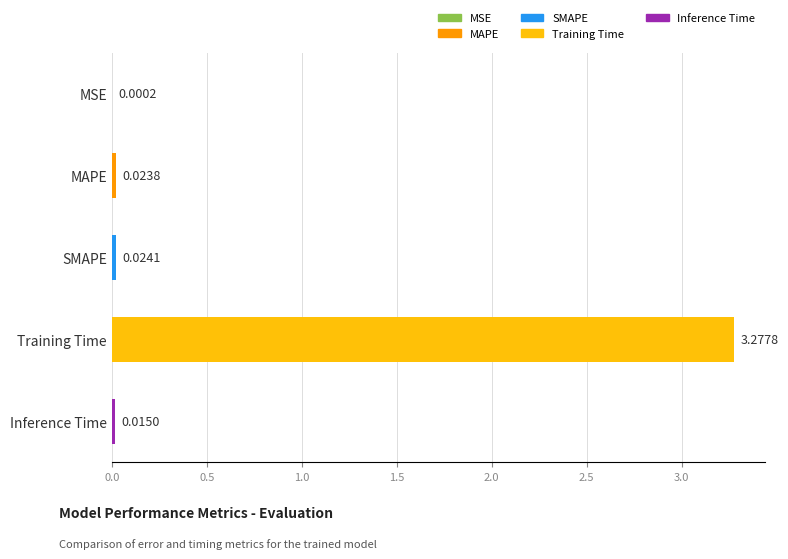

At which label is the value closest to 1?

SMAPE